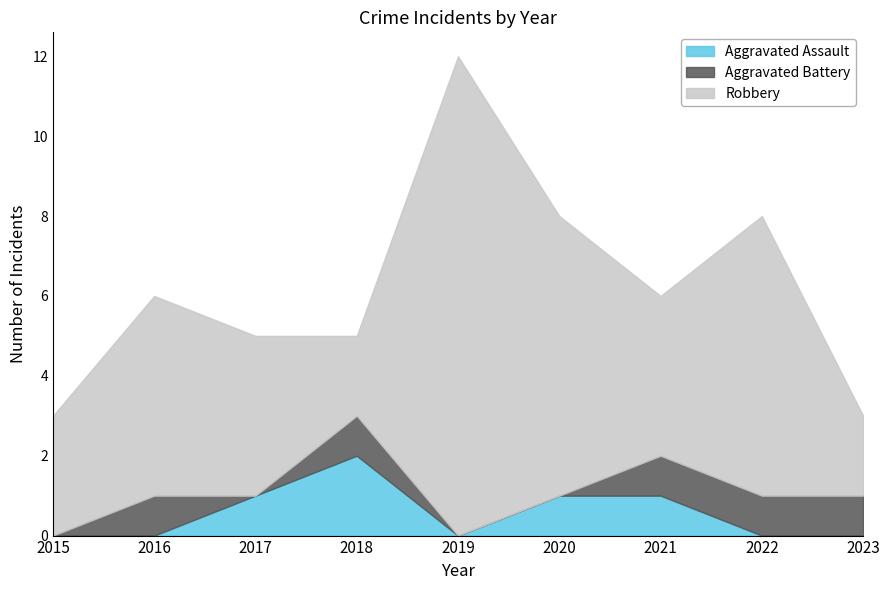

Which series has the largest total across all categories?

Robbery